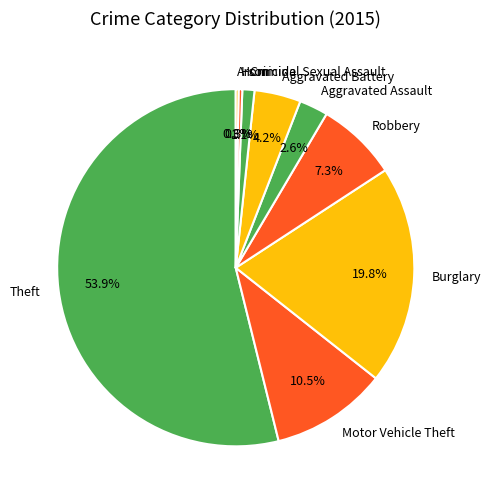

Combined, do Aggravated Assault and Burglary account for over 50%?

No